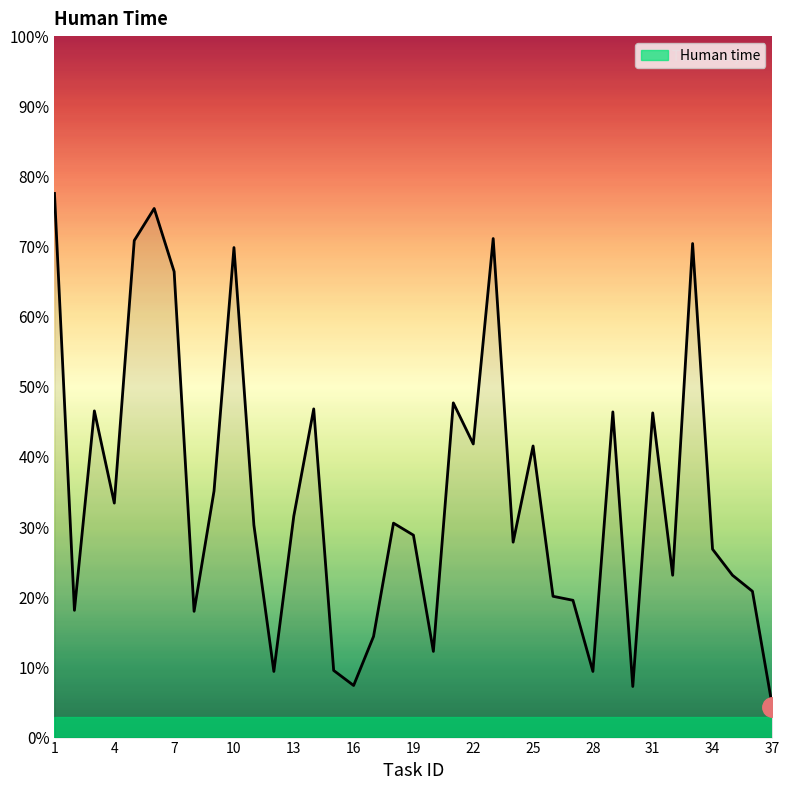

What is the greatest value displayed?

77.6